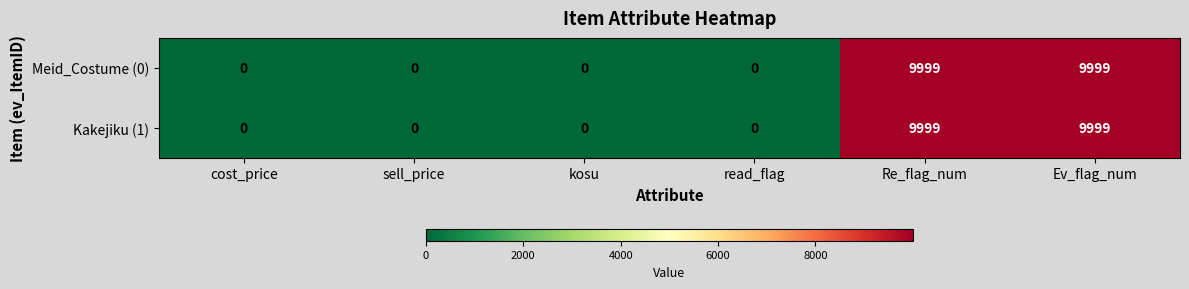

Reading right to left, extract all data points from this chart.

Meid_Costume (0): 9999	9999	0	0	0	0
Kakejiku (1): 9999	9999	0	0	0	0